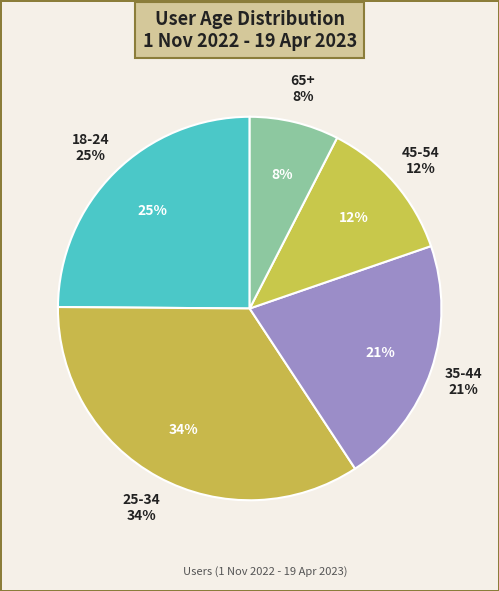

What is the ratio of the value at 25-34 to the value at 18-24?

1.4